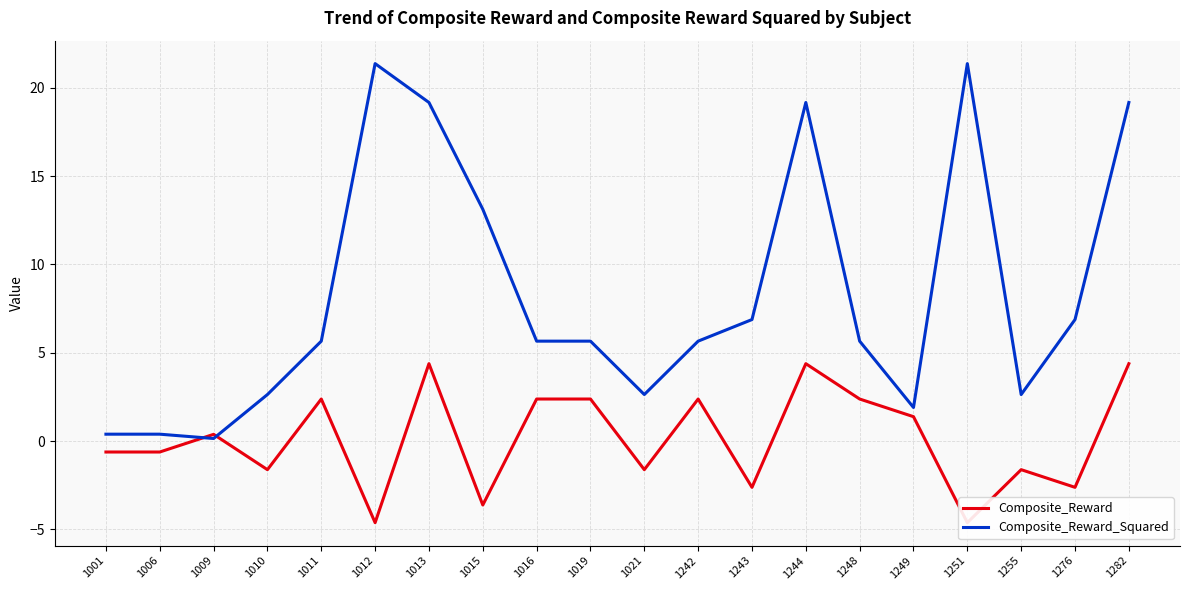

What is the greatest value displayed?

21.4